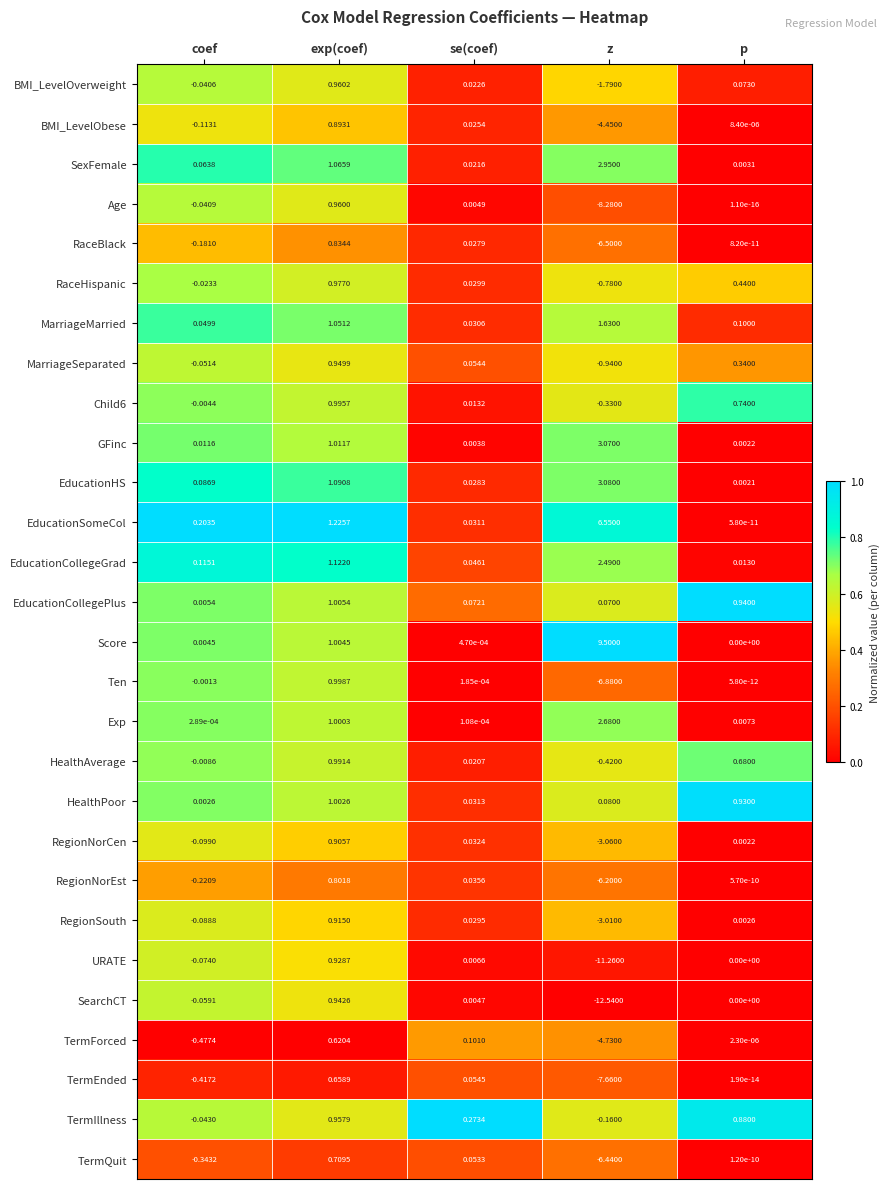

Rank the series by their maximum value, from highest to lowest.

Score, EducationSomeCol, EducationHS, GFinc, SexFemale, Exp, EducationCollegeGrad, MarriageMarried, EducationCollegePlus, HealthPoor, Ten, Child6, HealthAverage, RaceHispanic, BMI_LevelOverweight, Age, TermIllness, MarriageSeparated, SearchCT, URATE, RegionSouth, RegionNorCen, BMI_LevelObese, RaceBlack, RegionNorEst, TermQuit, TermEnded, TermForced